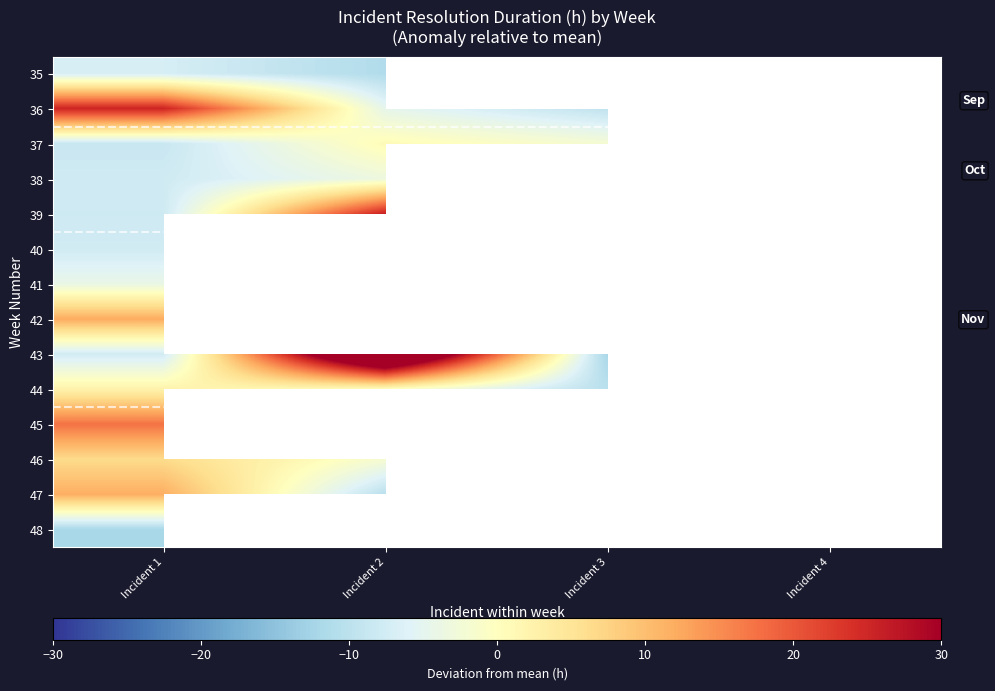

At how many categories does at least one series exceed 32?

1